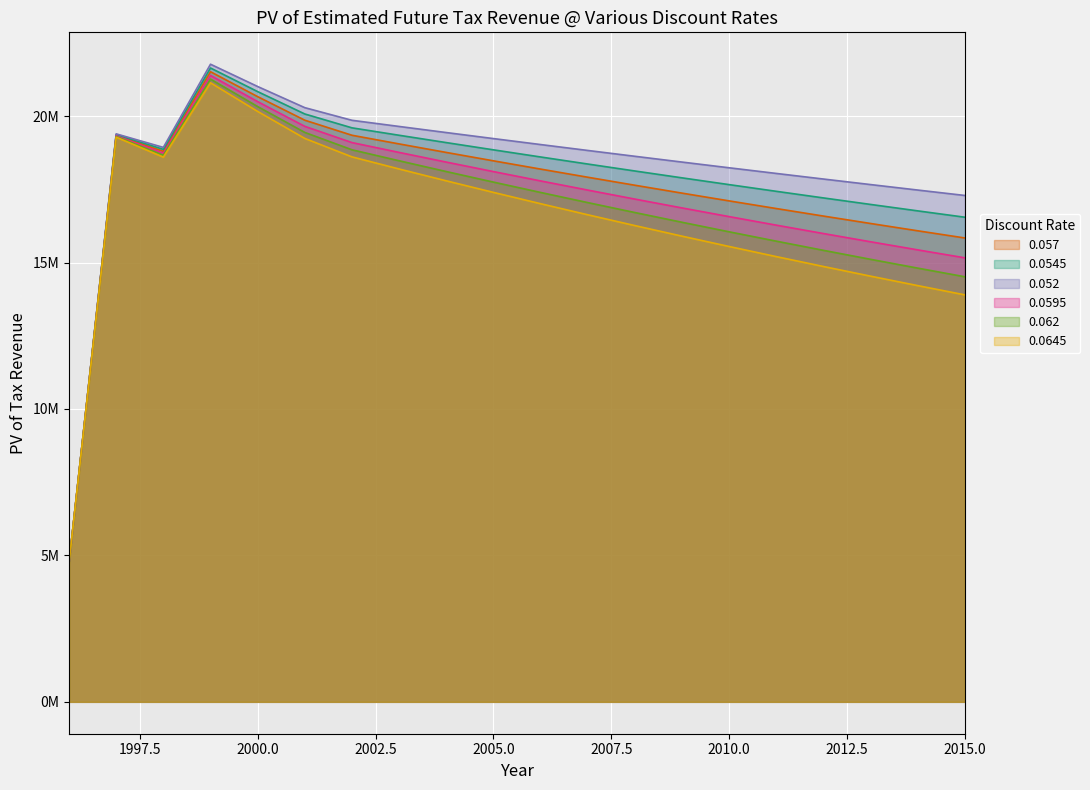

How many categories are shown in the chart?

20